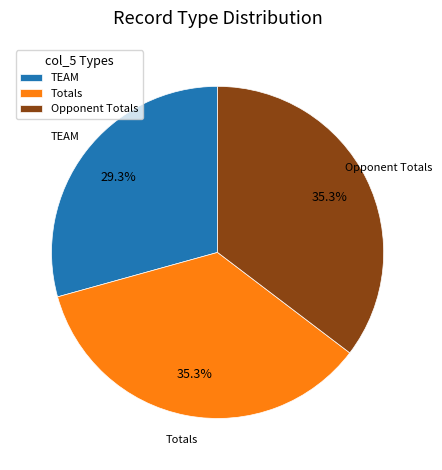

Which category has the smallest portion of the pie?

TEAM